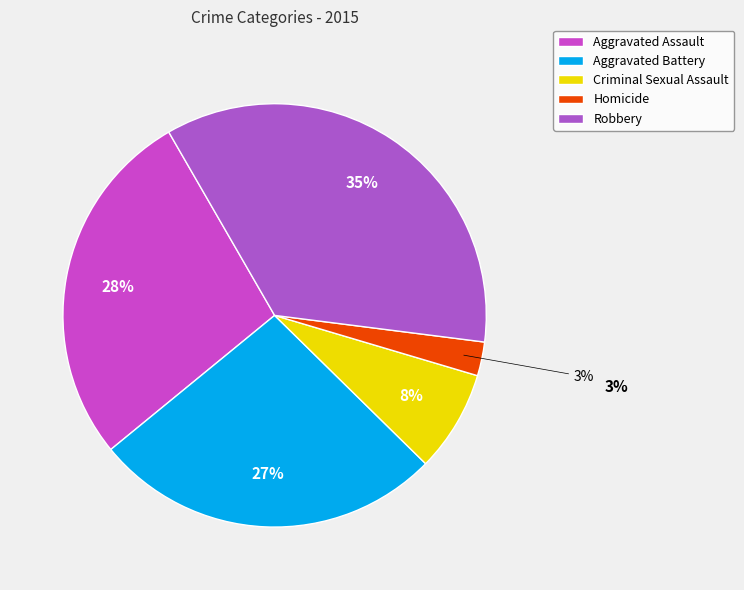

Combined, do Robbery and Aggravated Battery account for over 50%?

Yes